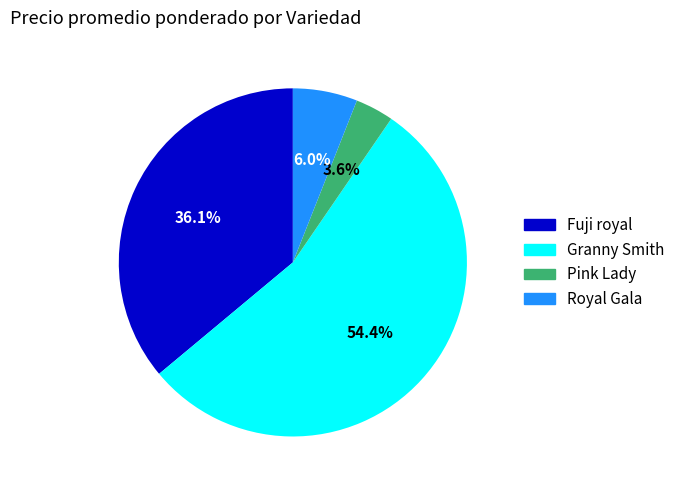

Which has a higher value, Pink Lady or Granny Smith?

Granny Smith